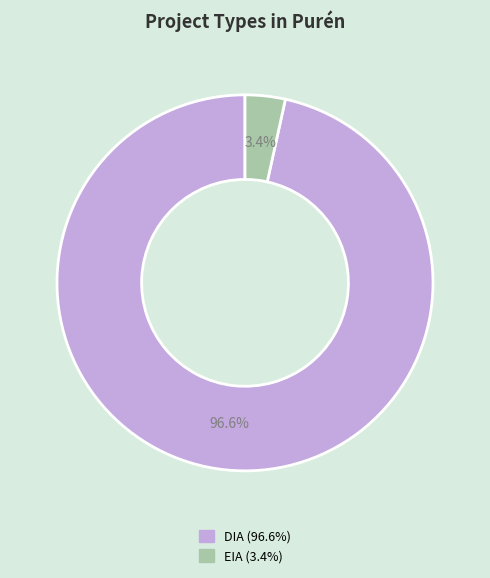

Which category has the smallest portion of the pie?

EIA